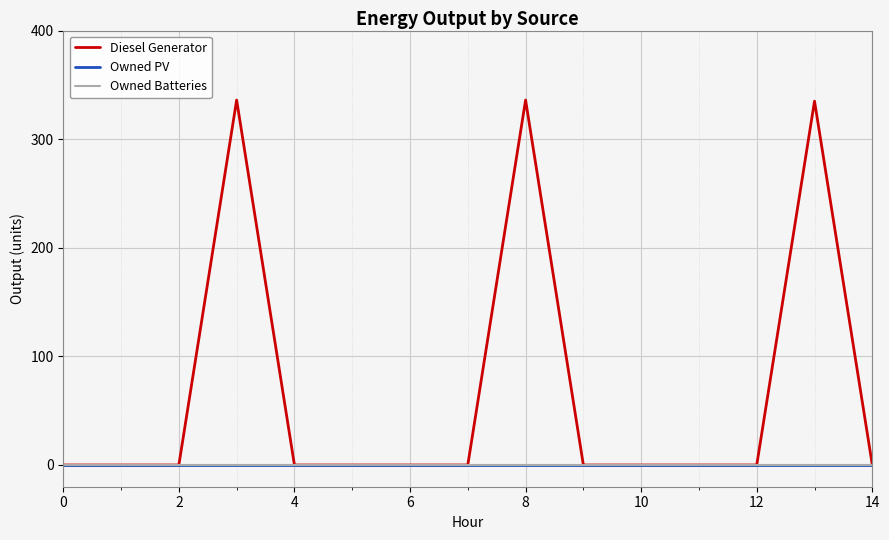

Does the chart display data point markers on the line(s)?

No